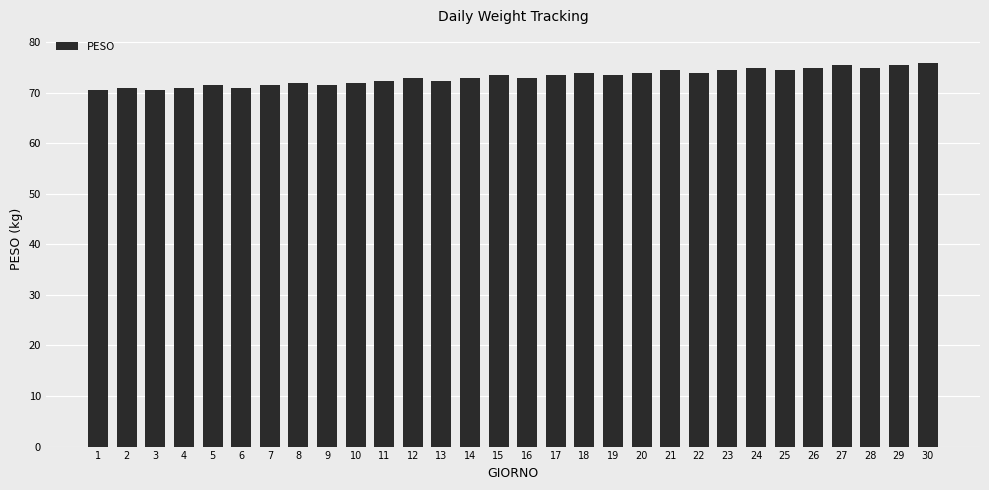

Are the bars horizontal?

No